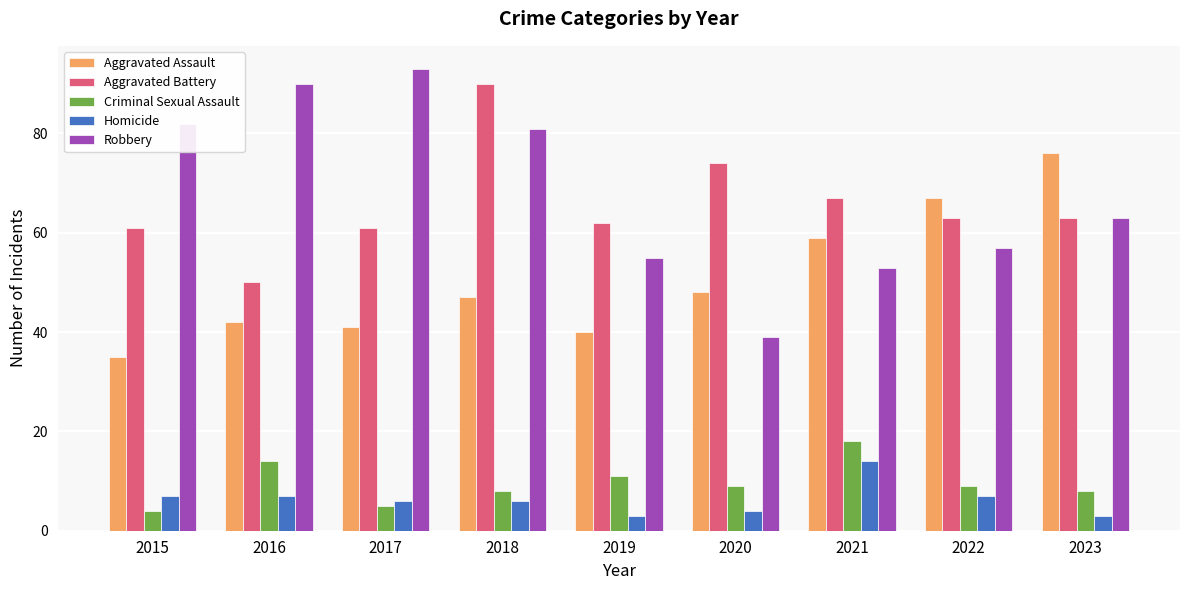

List the series in order of their peak value, lowest first.

Homicide, Criminal Sexual Assault, Aggravated Assault, Aggravated Battery, Robbery